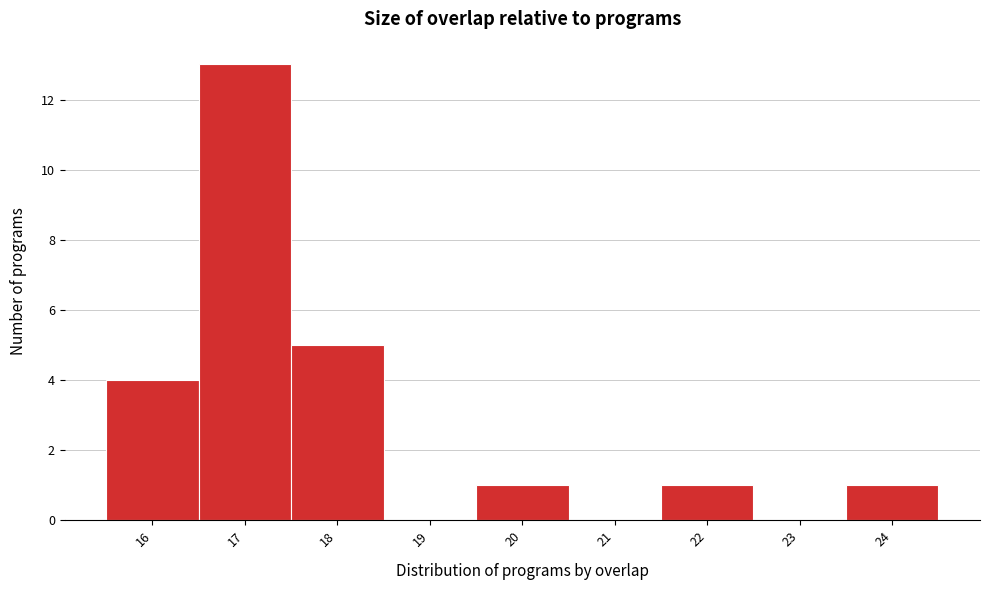

Reading left to right, list every bar in this chart as the range it spans on the x-axis followed by its height. The values are not printed on the chart, so give them approximately, as read against the axis.

15.5 to 16.5: 4
16.5 to 17.5: 13
17.5 to 18.5: 5
18.5 to 19.5: 0
19.5 to 20.5: 1
20.5 to 21.5: 0
21.5 to 22.5: 1
22.5 to 23.5: 0
23.5 to 24.5: 1